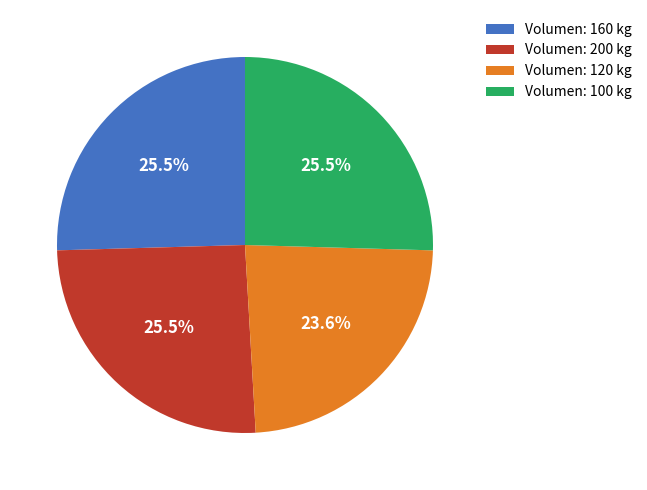

What is the smallest slice in the pie chart?

Volumen: 120 kg